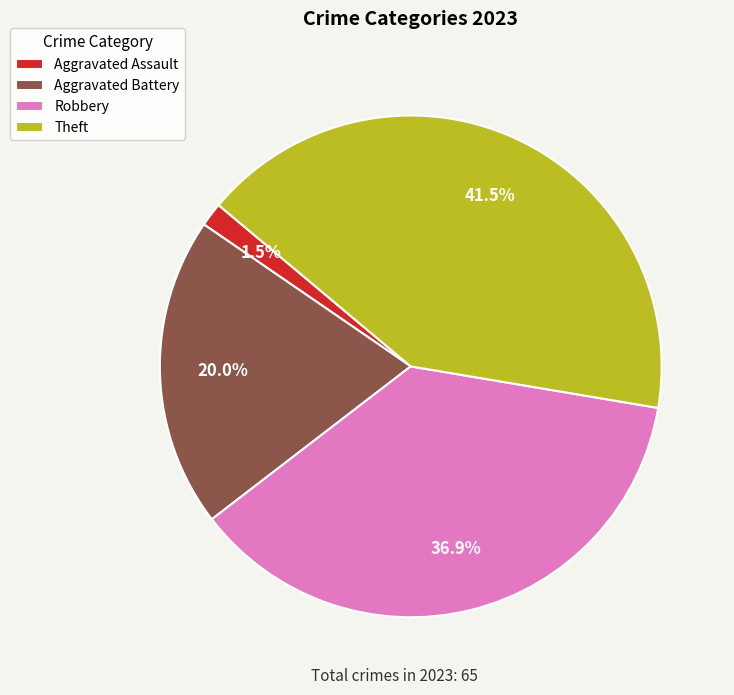

Which category has the smallest portion of the pie?

Aggravated Assault